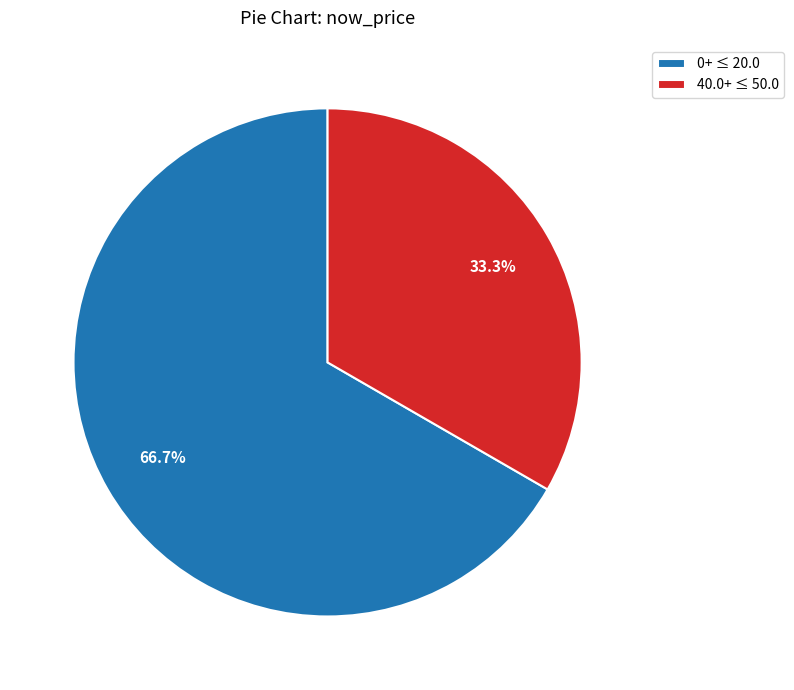

What portion of the pie excludes 40.0+ ≤ 50.0?

66.7%